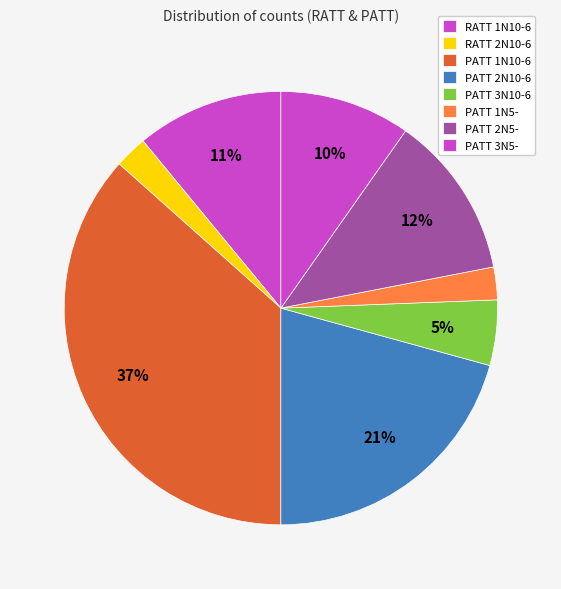

Does any single category account for the majority?

No